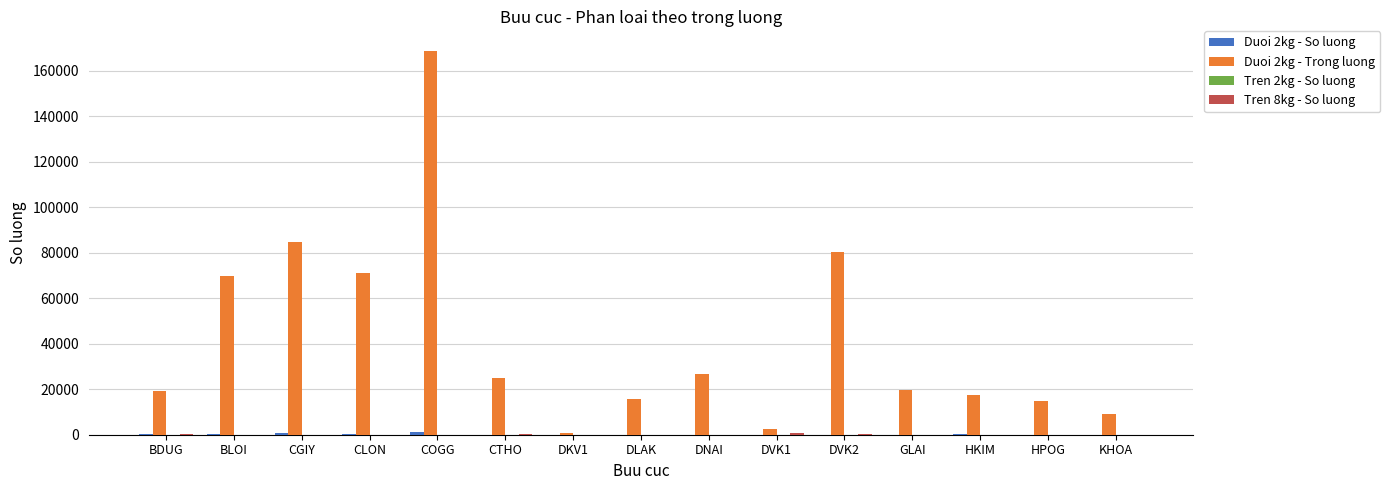

Which series changed the most between BDUG and HPOG?

Duoi 2kg - Trong luong